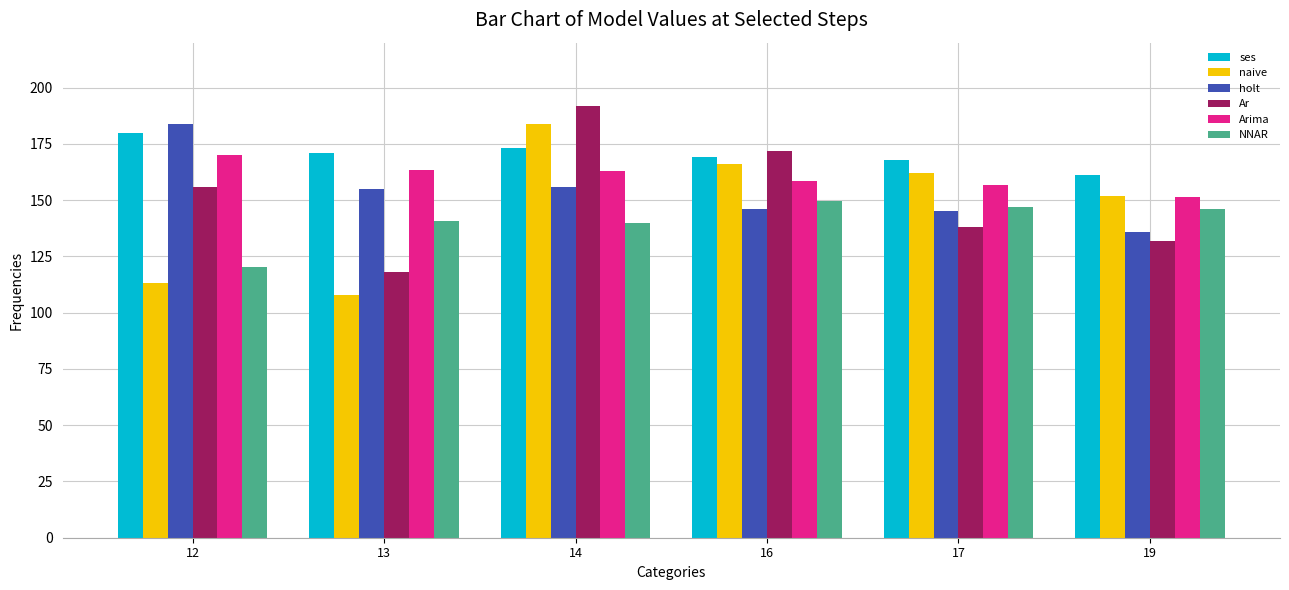

What is the difference between the maximum and minimum values in the naive series?

76.0